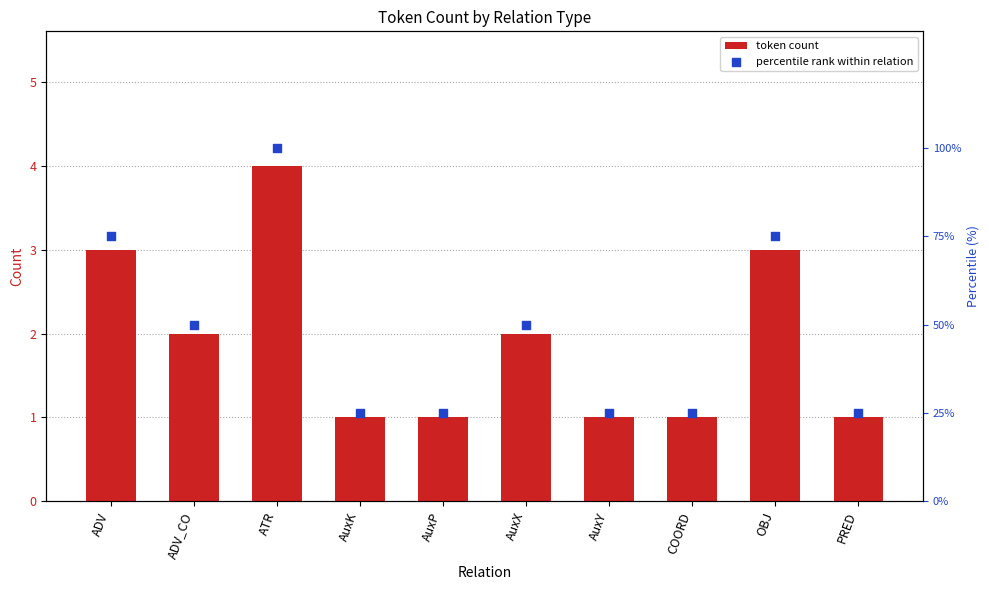

Which series contains the lowest Y value?

token count